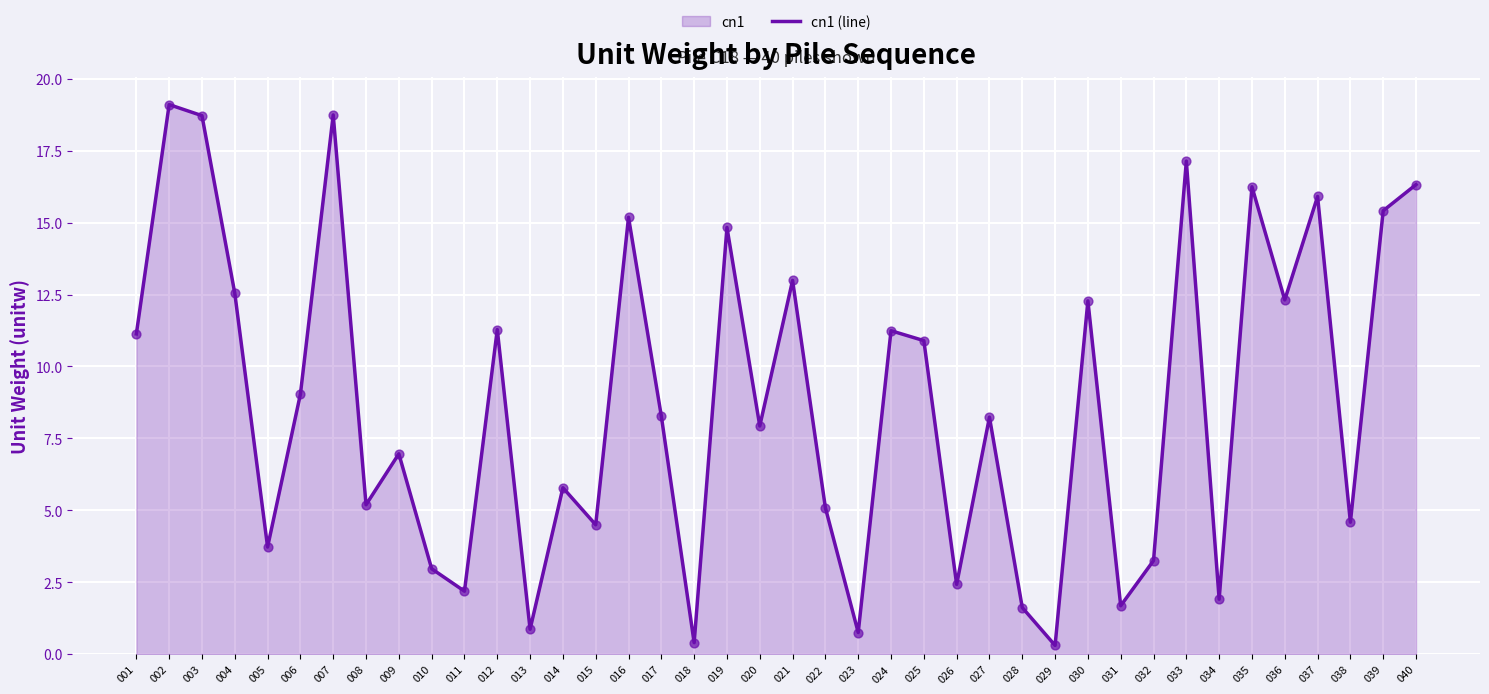

Approximately how many times larger is the value at 033 compared to 037?

1.1